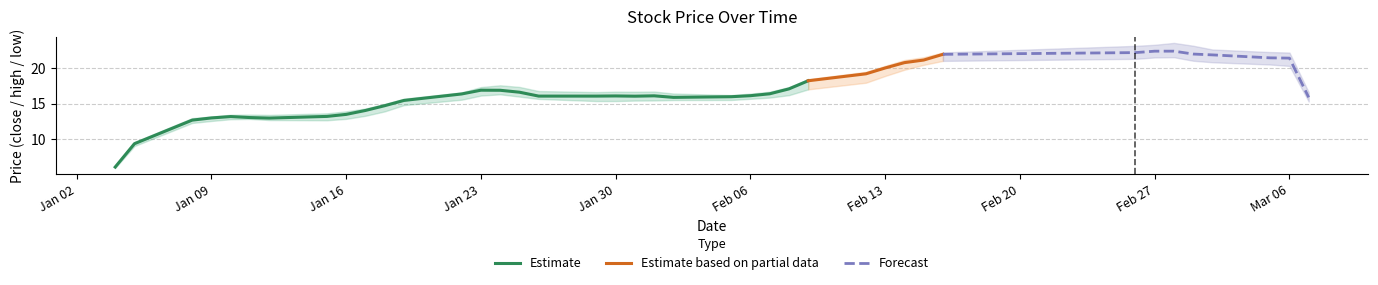

What is the average value of the close series?

17.2